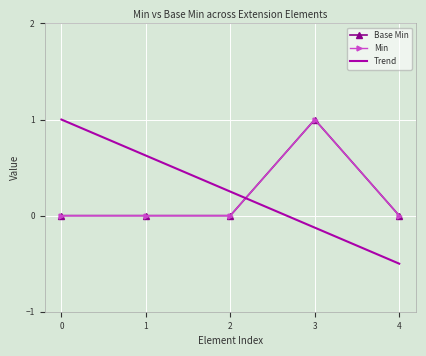

What is the smallest value displayed?

-0.5